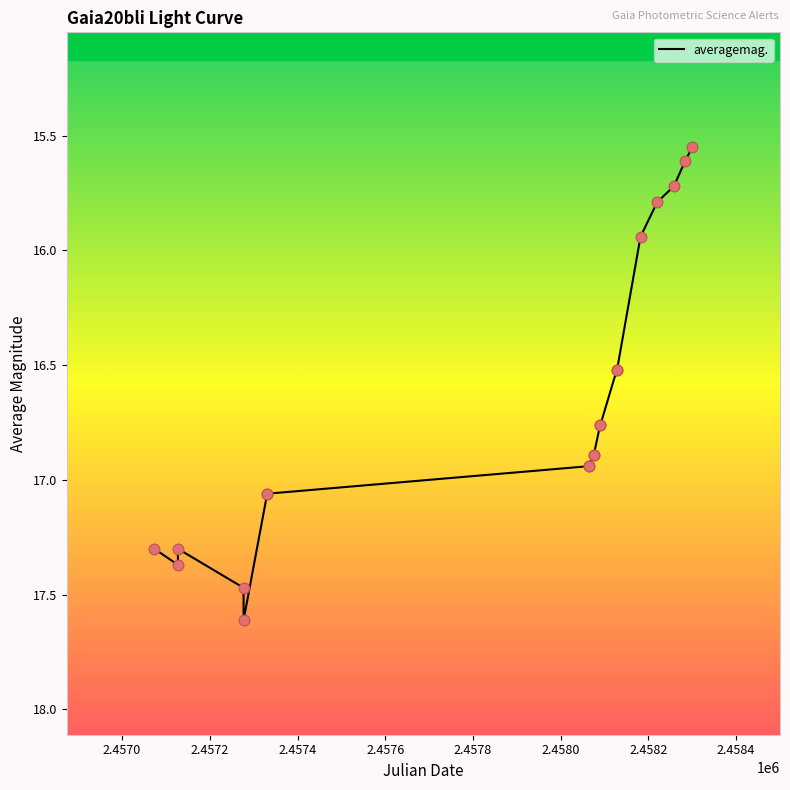

What is the difference between the maximum and minimum values?

2.1